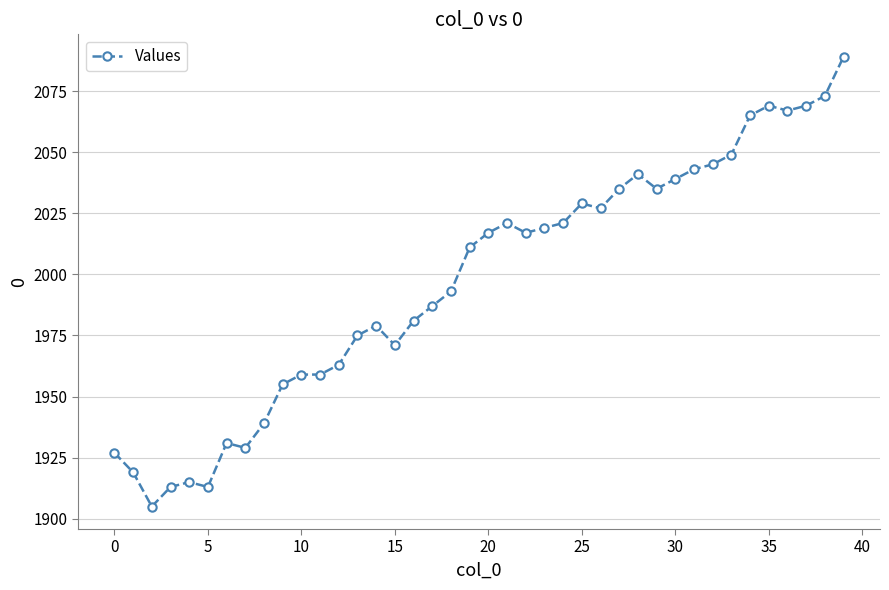

True or false: the data has more than 1 interior local peaks.

True